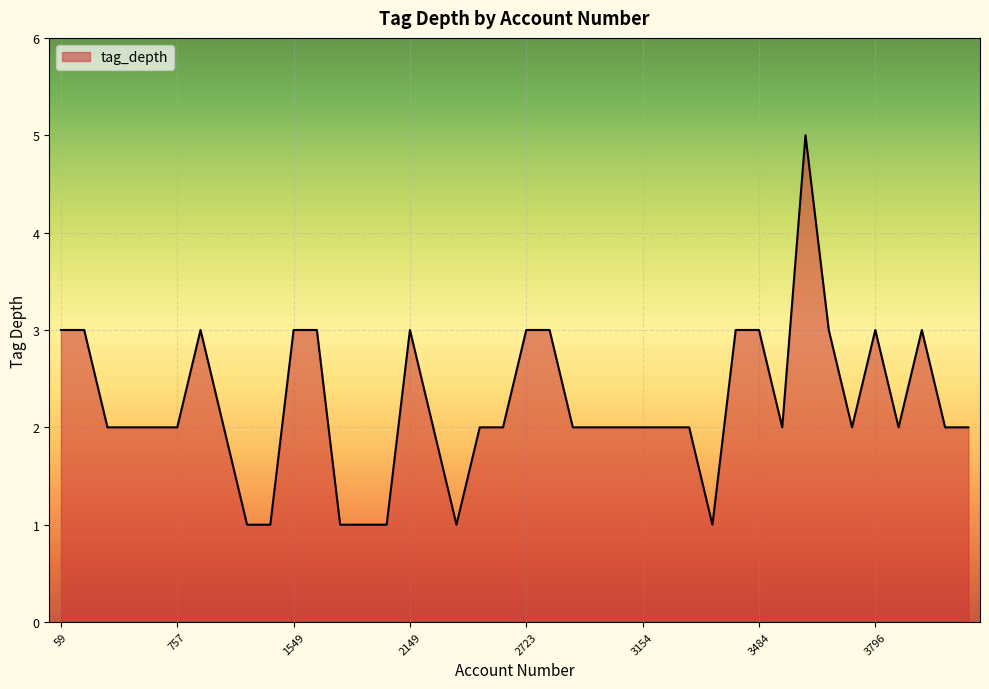

What is the smallest value displayed?

1